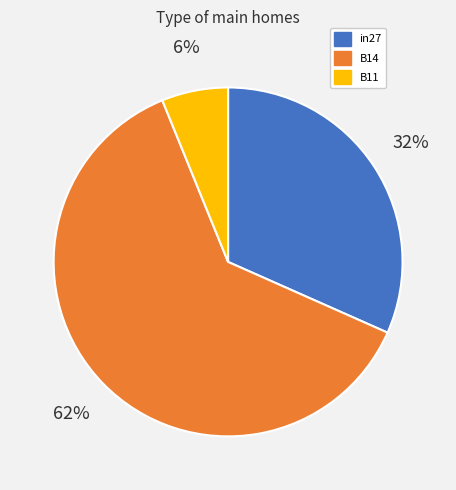

To the nearest percent, what percentage of the pie is in27?

32%